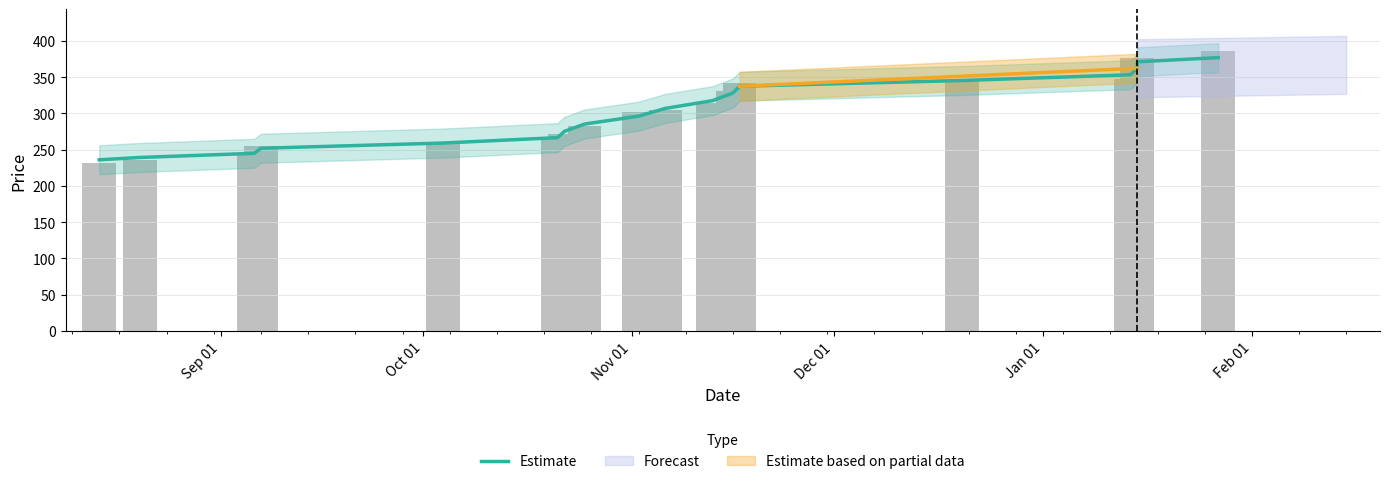

Count the number of categories in the chart.

18